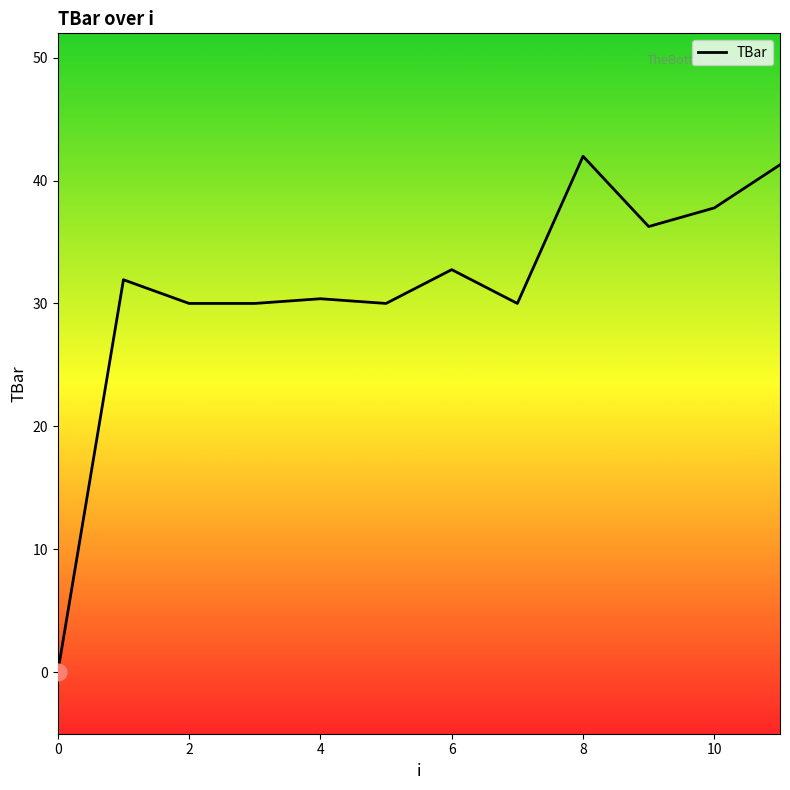

What is the difference between the maximum and minimum values?

42.0